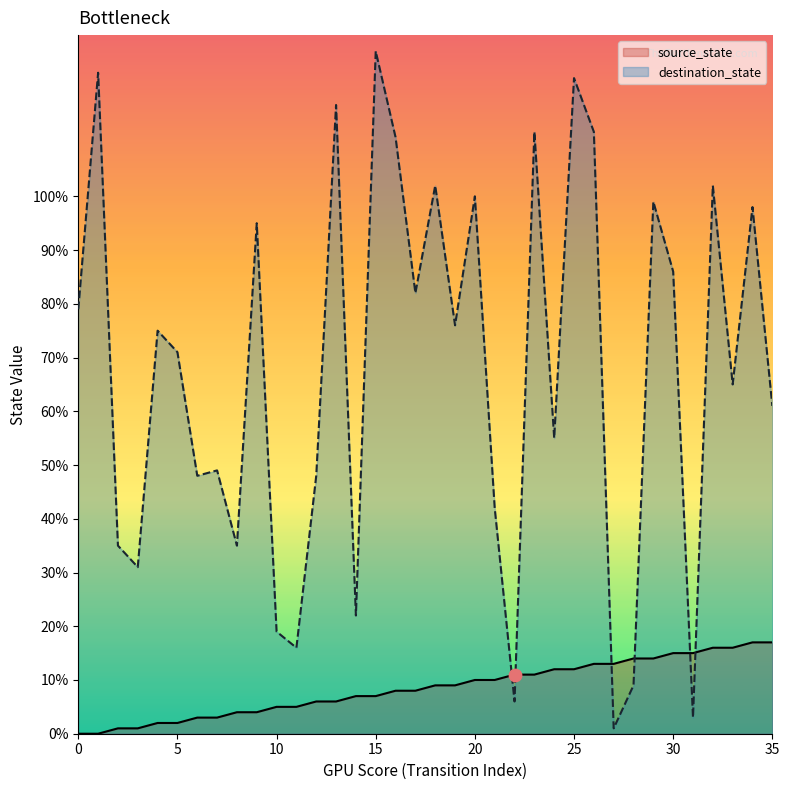

At which category is the sum across all series the highest?

15